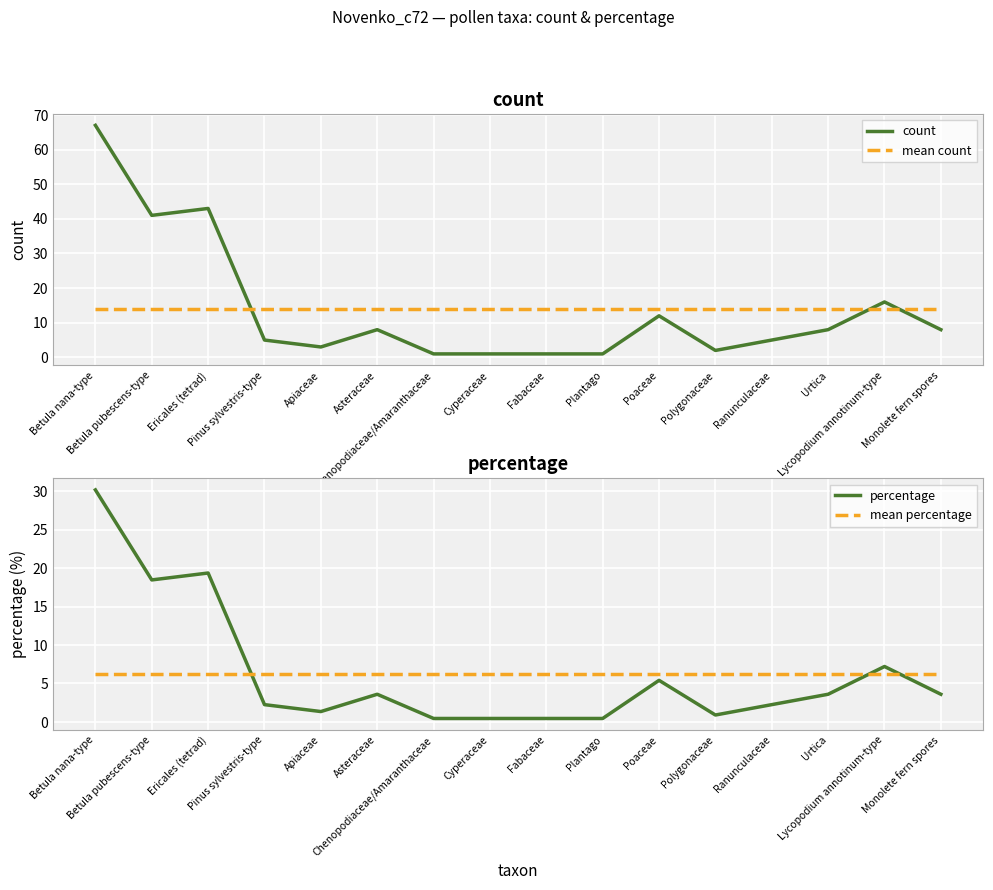

The percentage series shows 1.4 at Apiaceae. True or false?

True